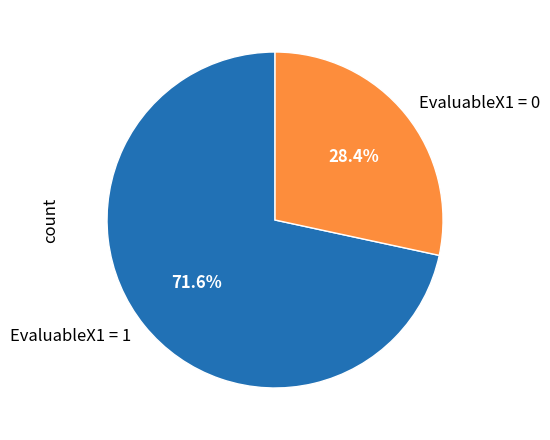

How many slices are in this pie chart?

2